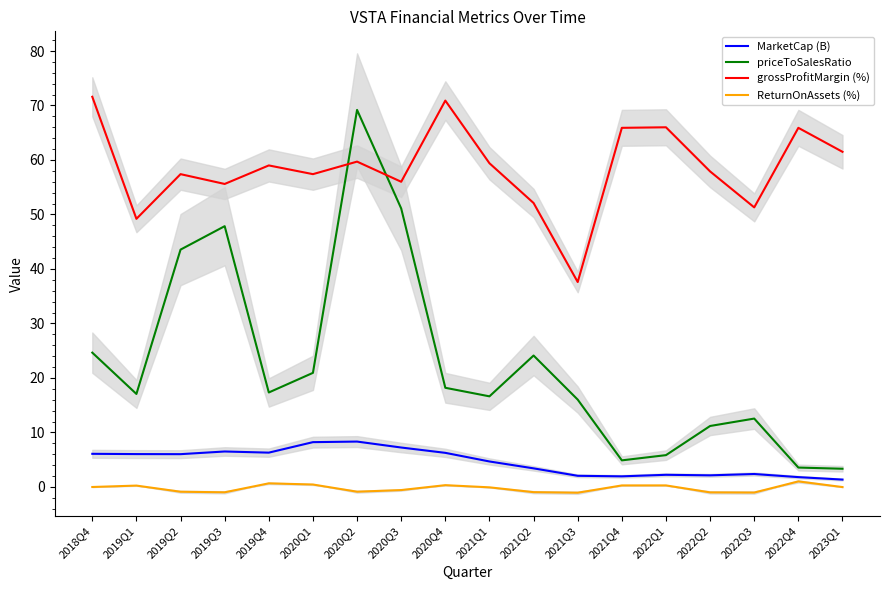

What is the spread (max minus min) of values at 2022Q4?

64.9